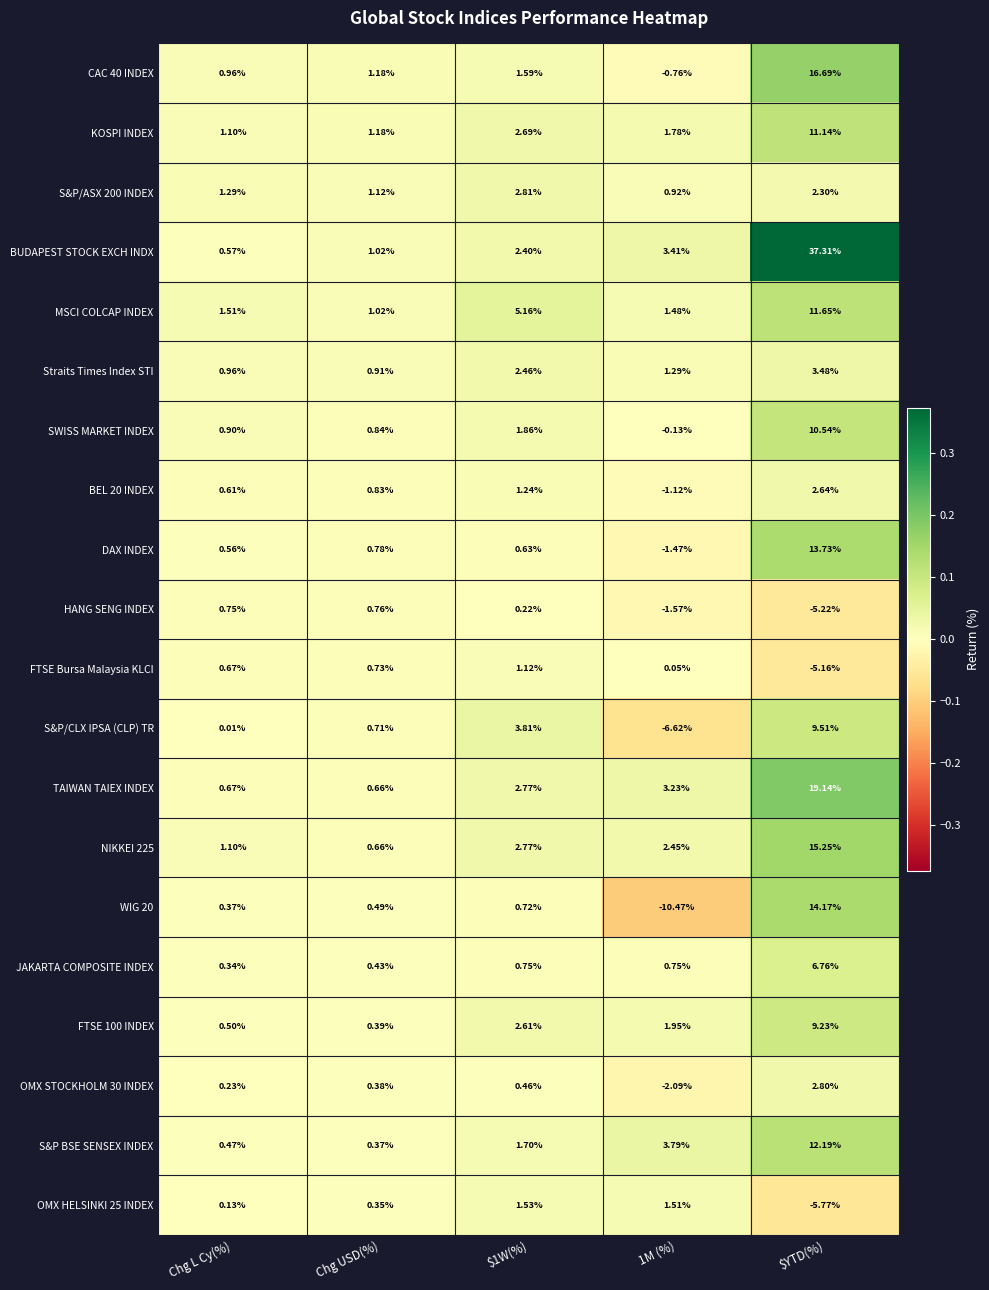

Which series has the widest spread of values?

BUDAPEST STOCK EXCH INDX